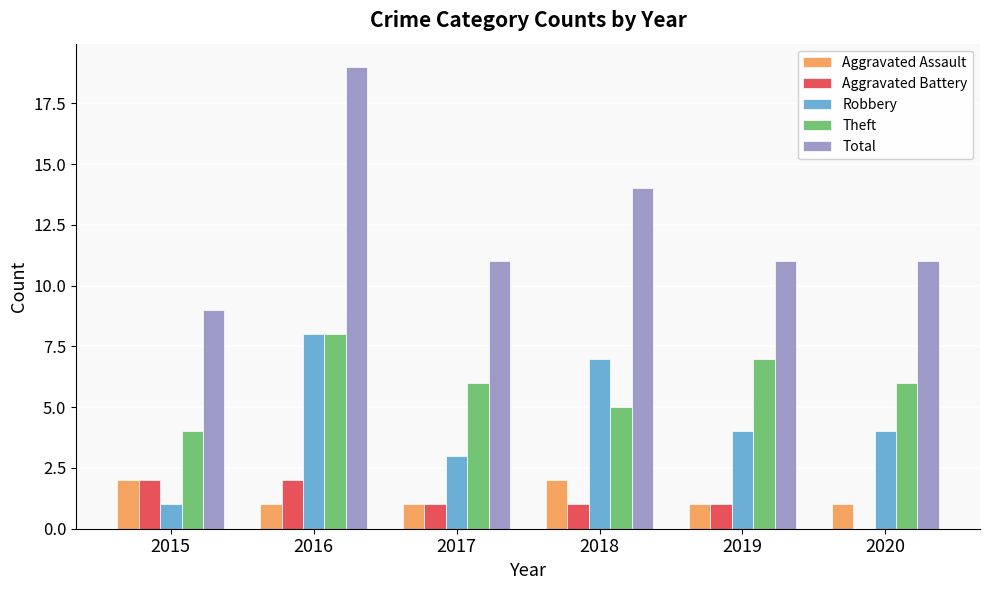

How many series are shown in this chart?

5